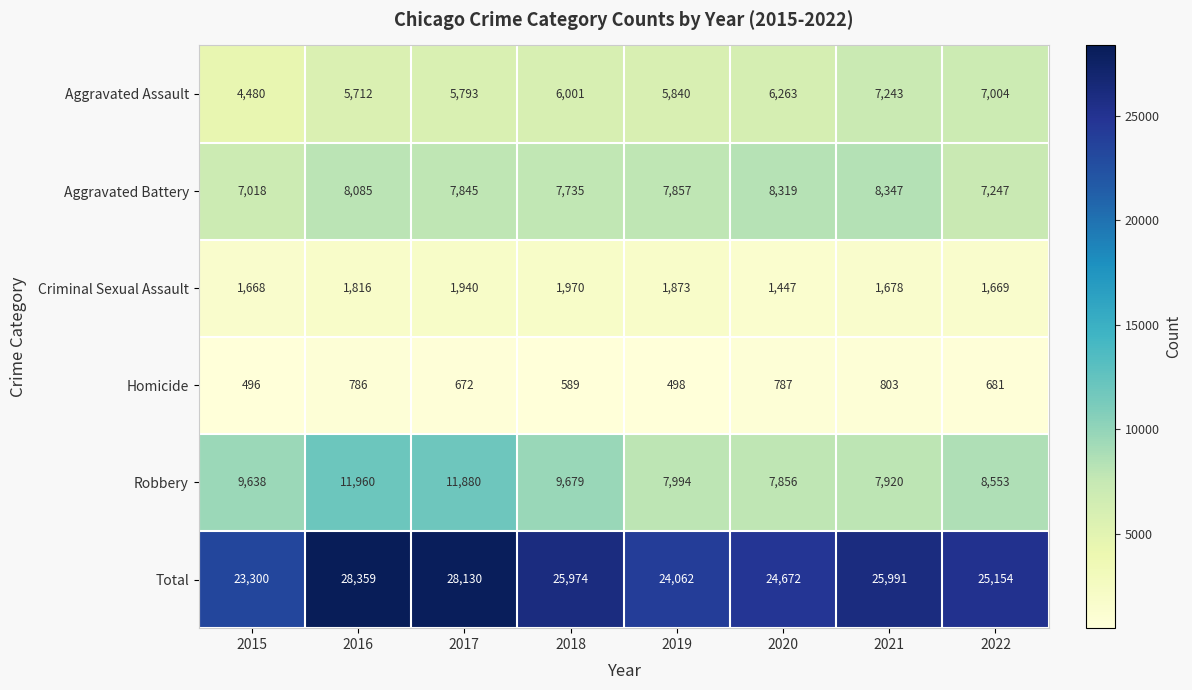

How many distinct data groups are displayed?

6